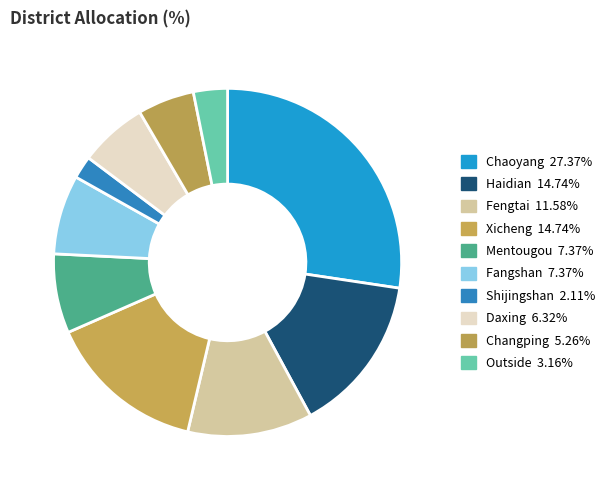

What is the ratio of the value at Outside to the value at Xicheng?

0.2